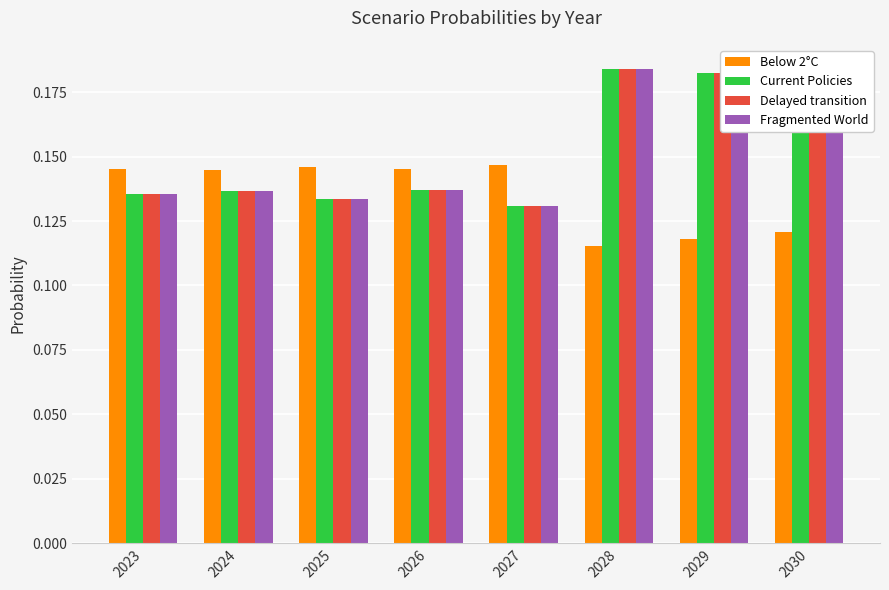

Is the value of Current Policies at 2024 greater than the value of Below 2°C at 2027?

No